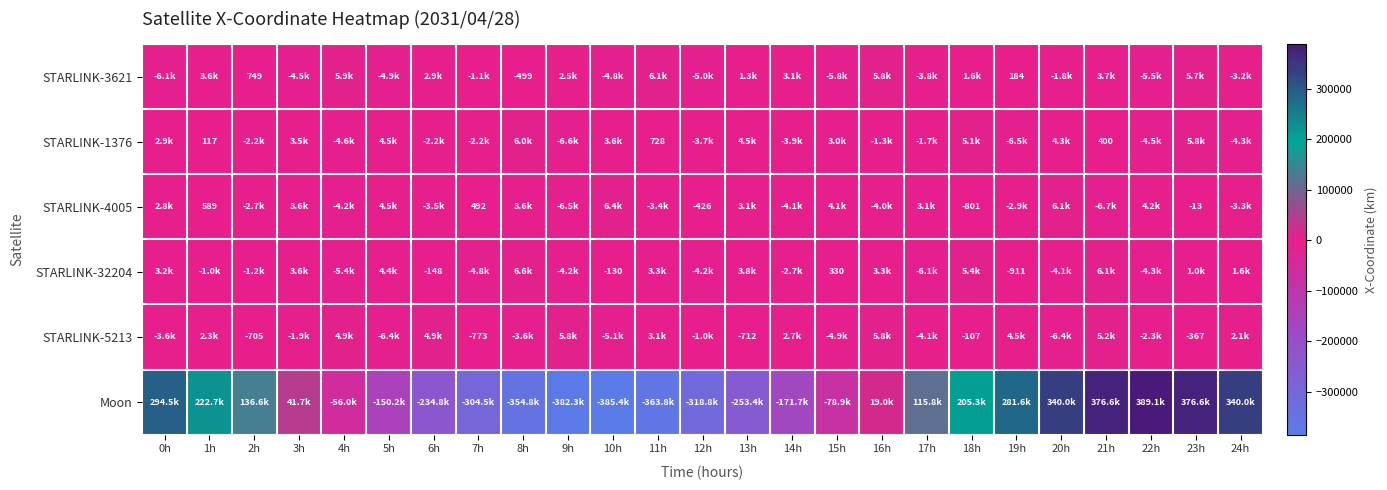

List the labels in order of STARLINK-4005 value, largest first.

10h, 20h, 5h, 22h, 15h, 3h, 8h, 17h, 13h, 0h, 1h, 7h, 23h, 12h, 18h, 2h, 19h, 24h, 11h, 6h, 16h, 14h, 4h, 9h, 21h